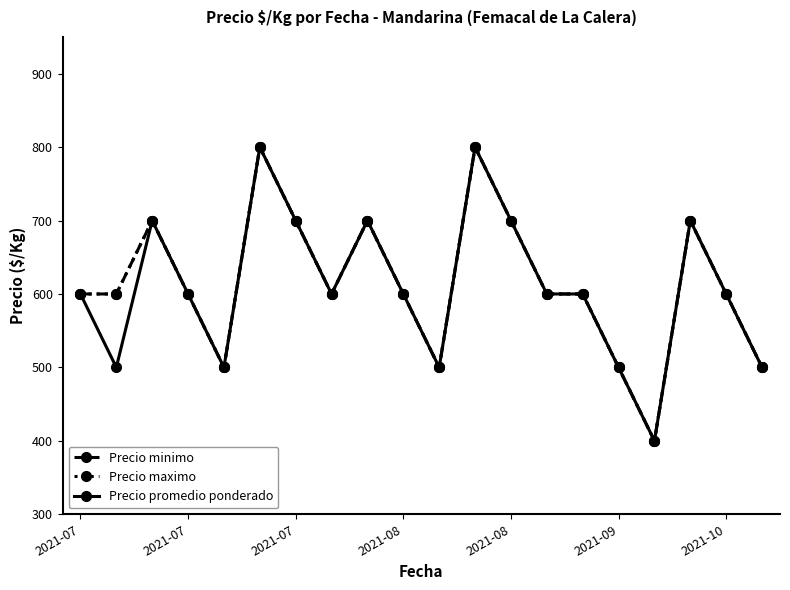

Does the chart have visible grid lines?

No